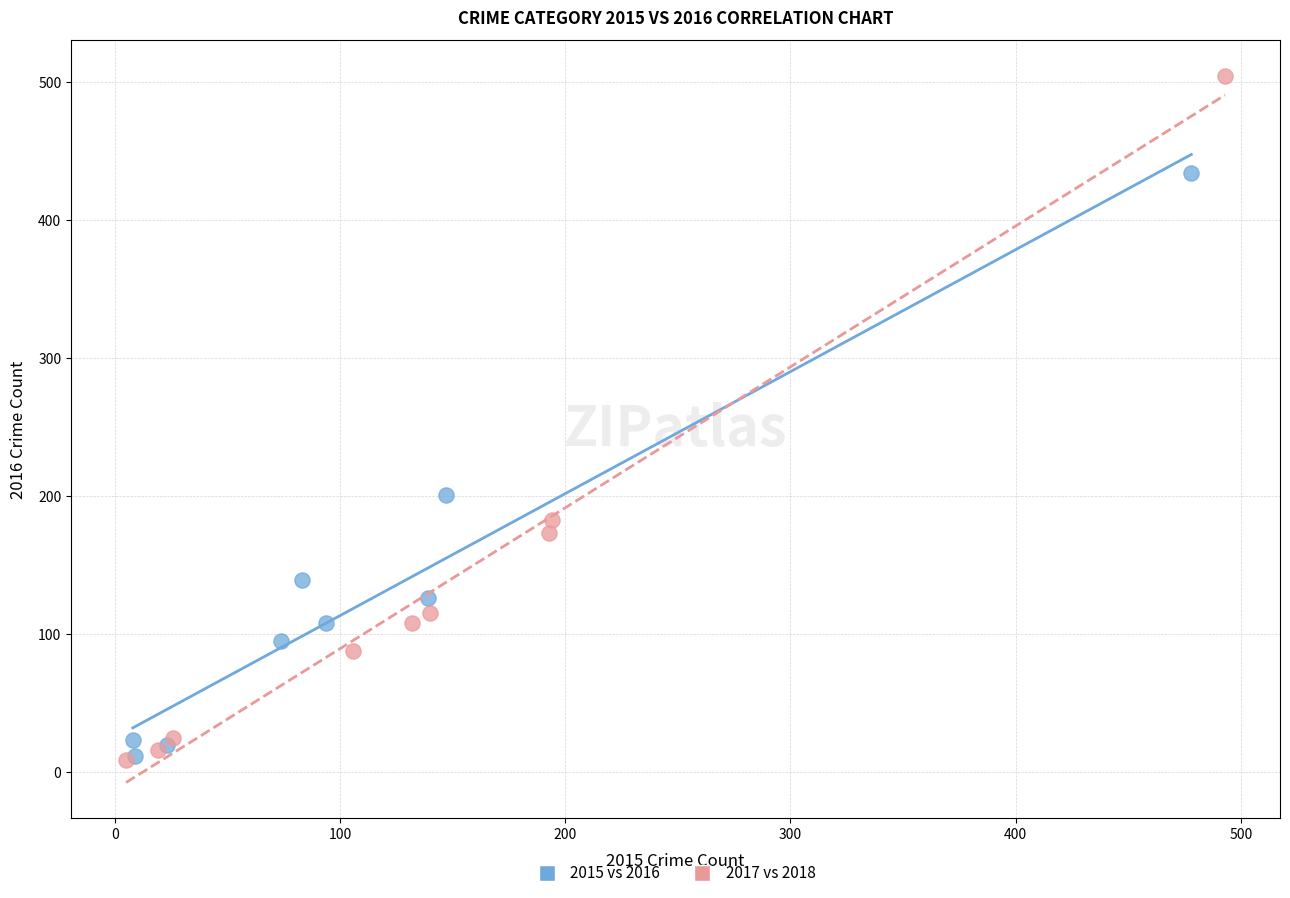

Which series contains the highest Y value?

2017 vs 2018